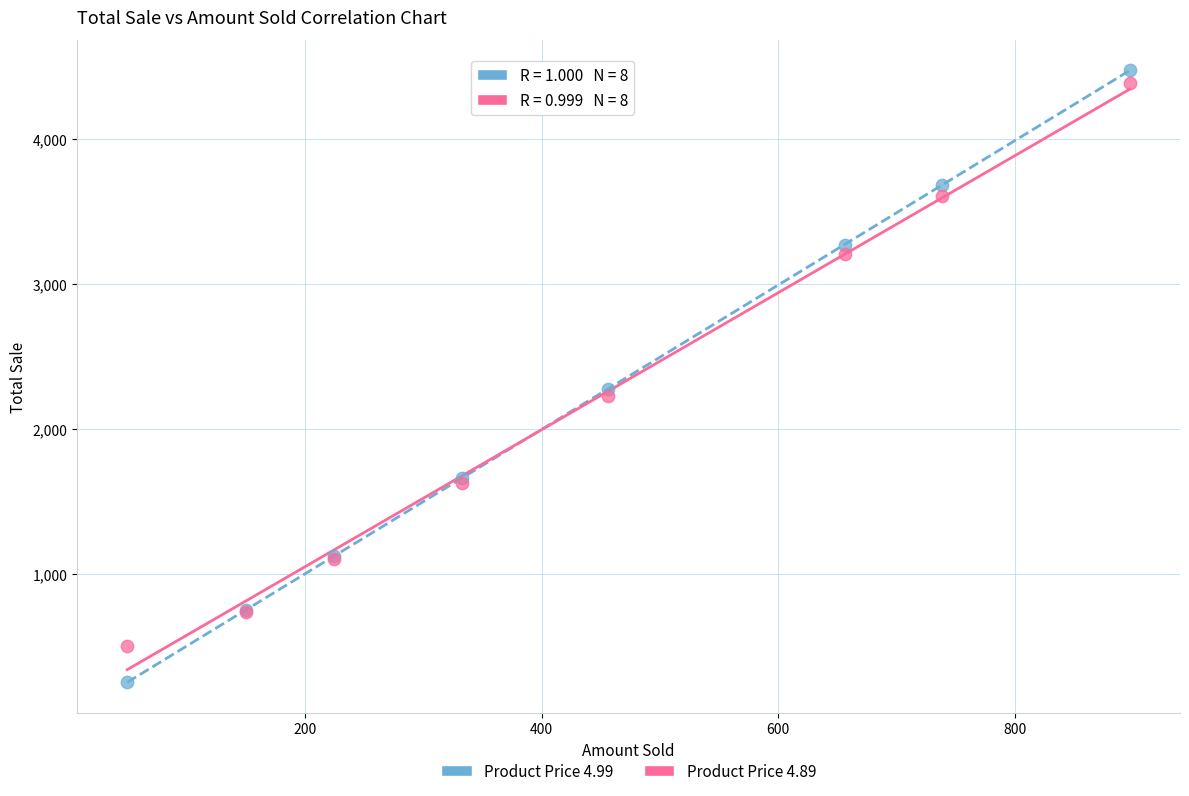

Which series reaches the minimum Y coordinate?

Product Price 4.99